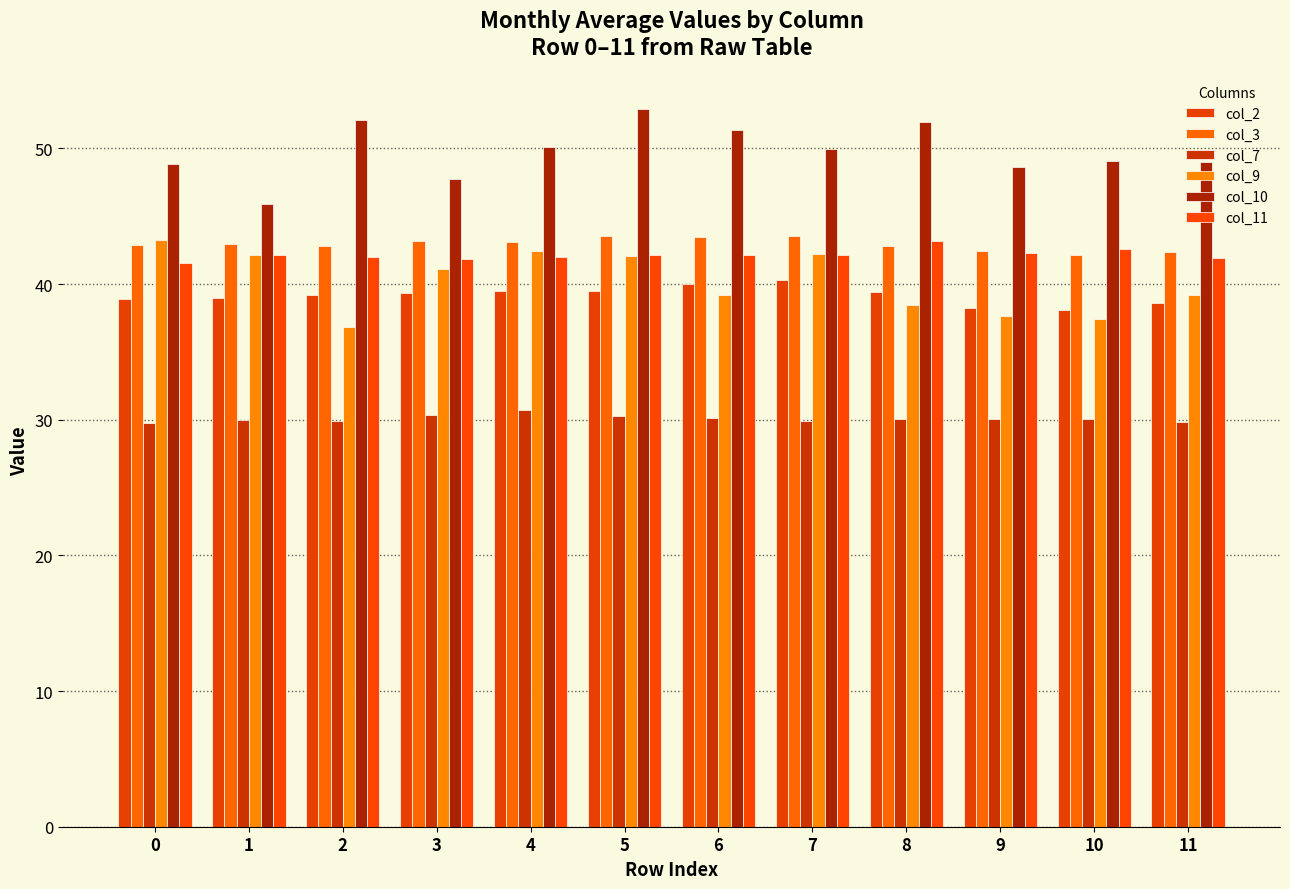

What is the difference between the maximum and minimum values in the col_3 series?

1.4